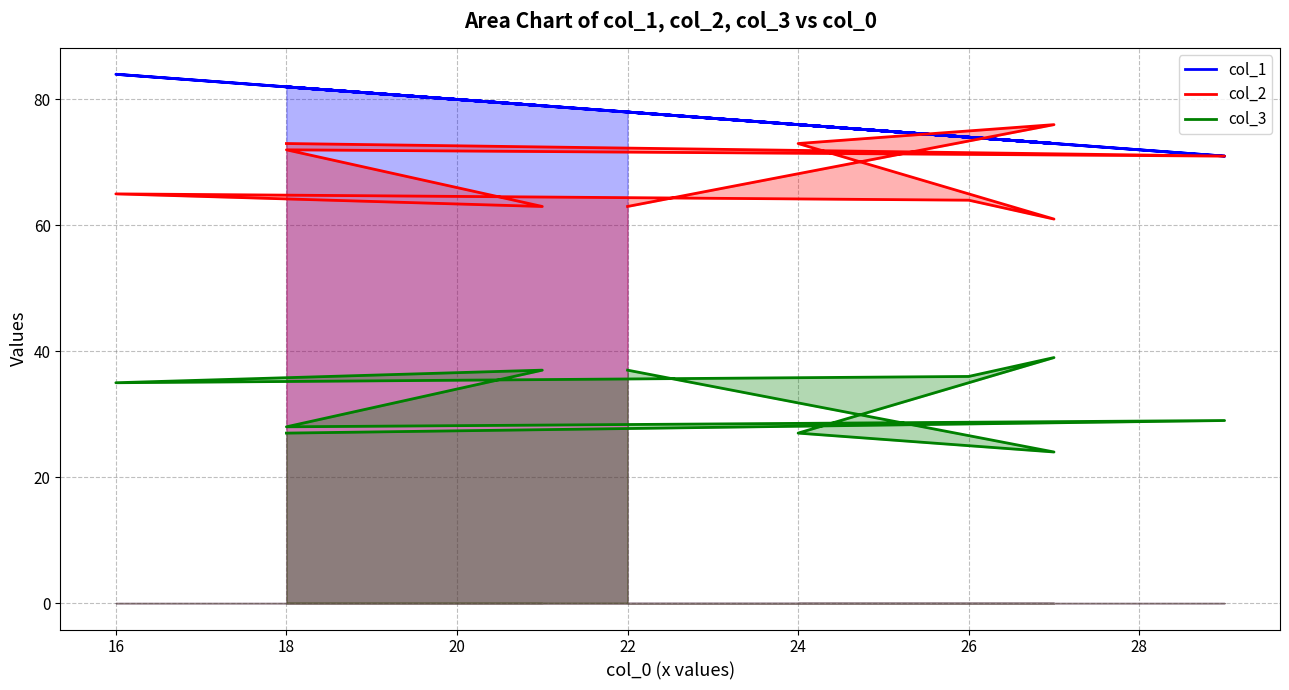

Reading left to right, what are all the values shown in this chart?

col_1: 78	73	76	73	74	84	79	82	71	82
col_2: 63	76	73	61	64	65	63	72	71	73
col_3: 37	24	27	39	36	35	37	28	29	27